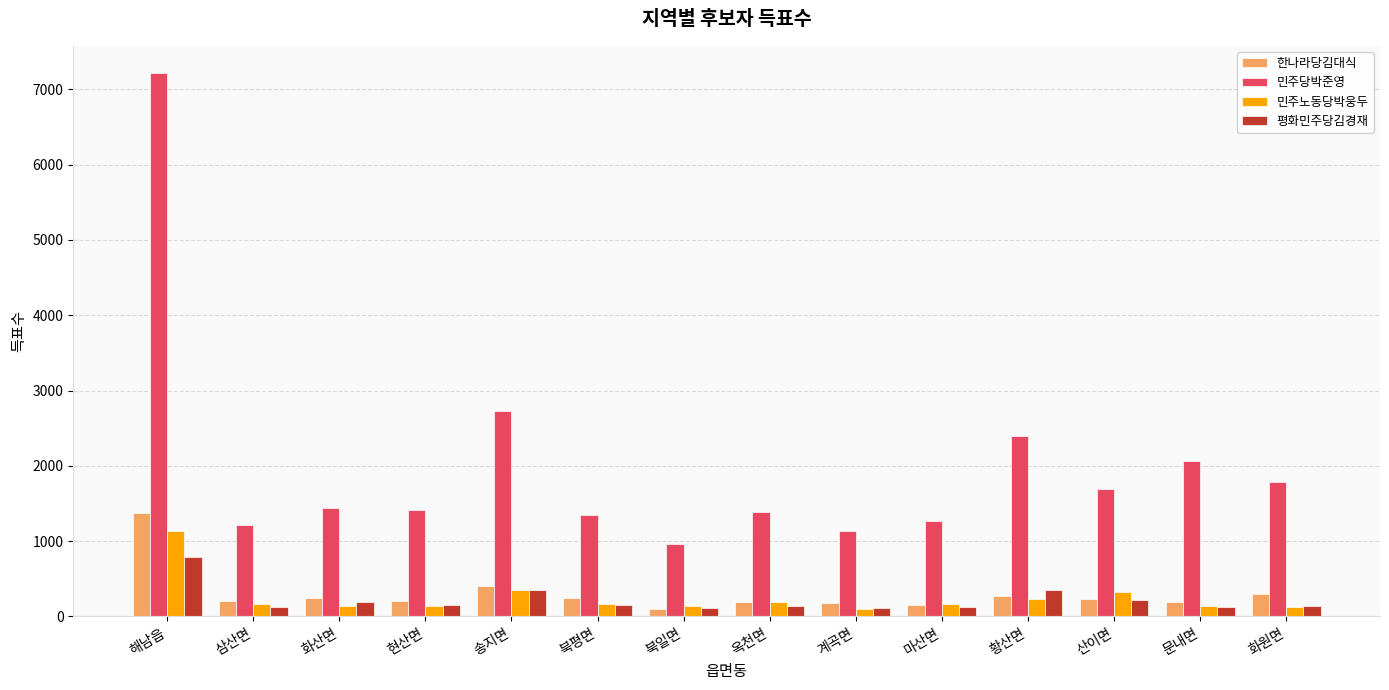

At which category is the sum across all series the highest?

해남읍